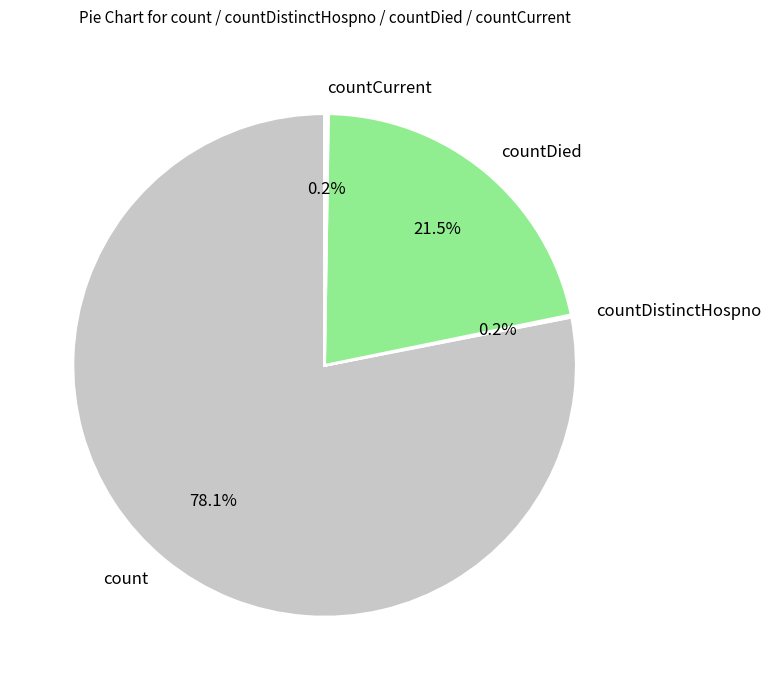

How much of the chart is everything except count?

21.9%